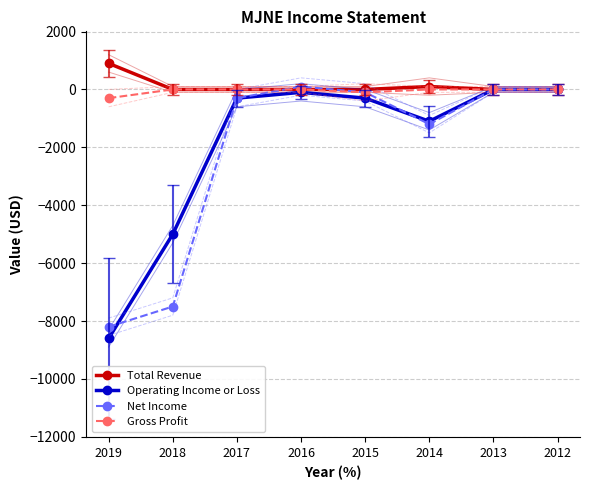

True or false: Operating Income or Loss and Total Revenue intersect in this chart.

False